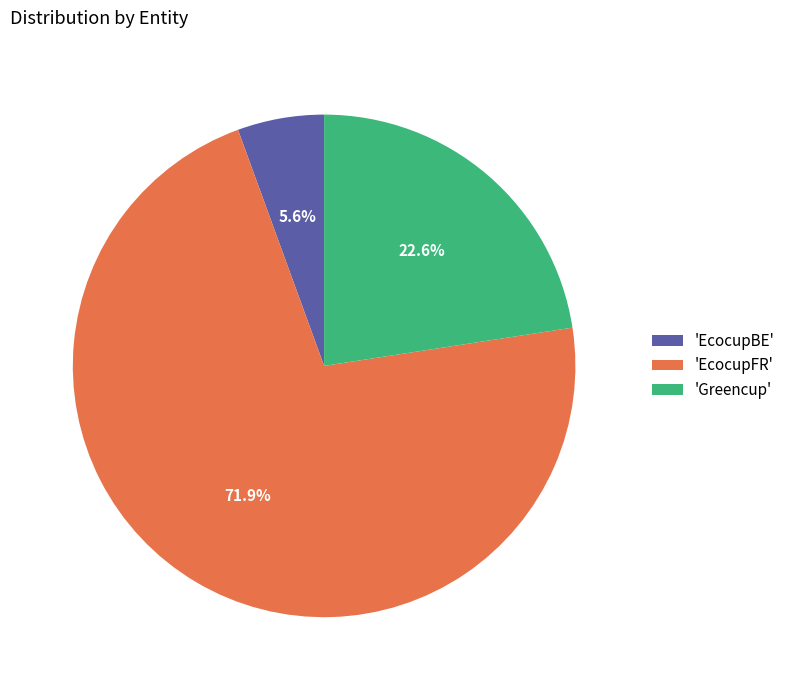

Count the number of slices in the pie.

3